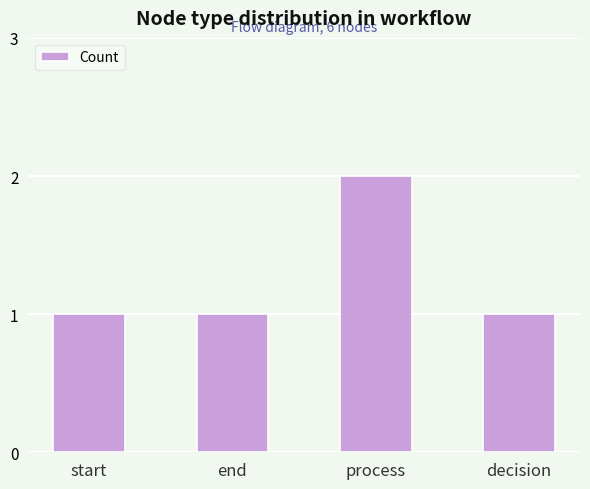

What is the sum of all values?

5